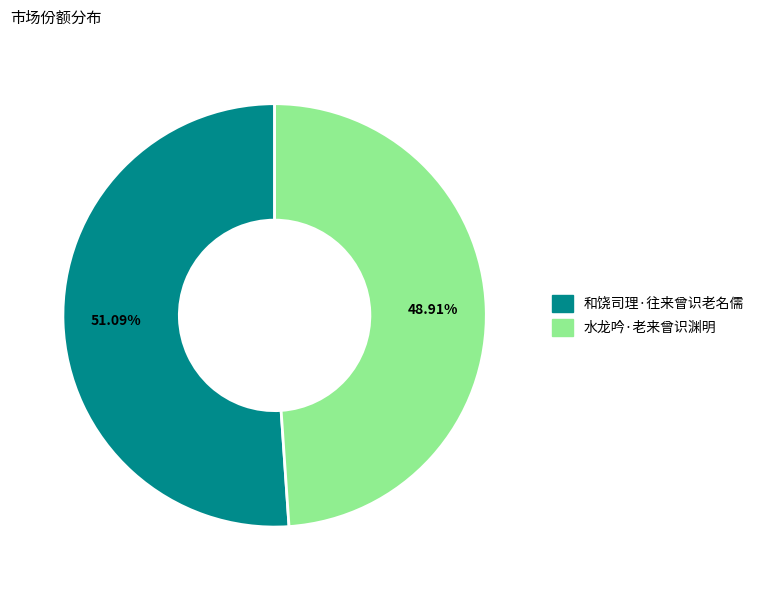

How many segments does this pie chart have?

2